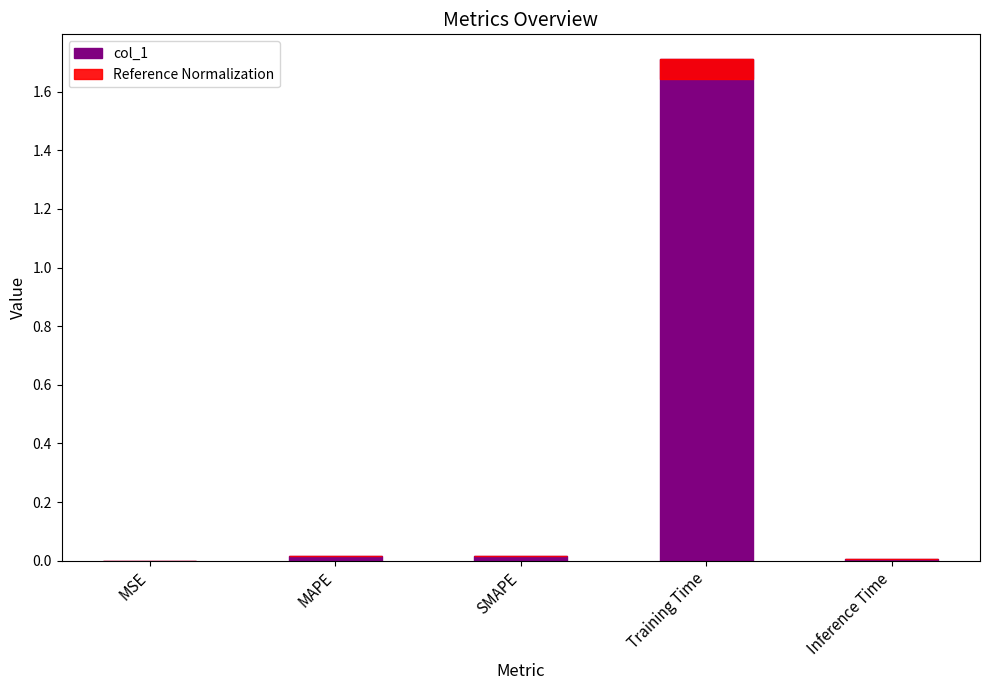

Count the number of categories in the chart.

5